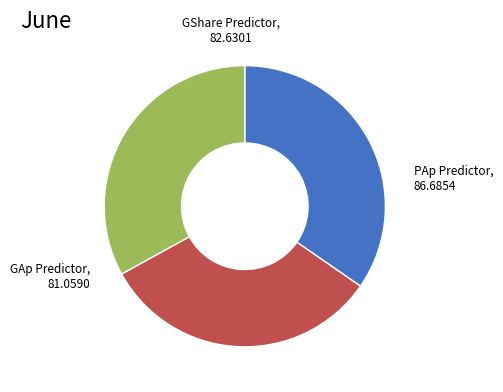

Is there a majority slice in this chart?

No